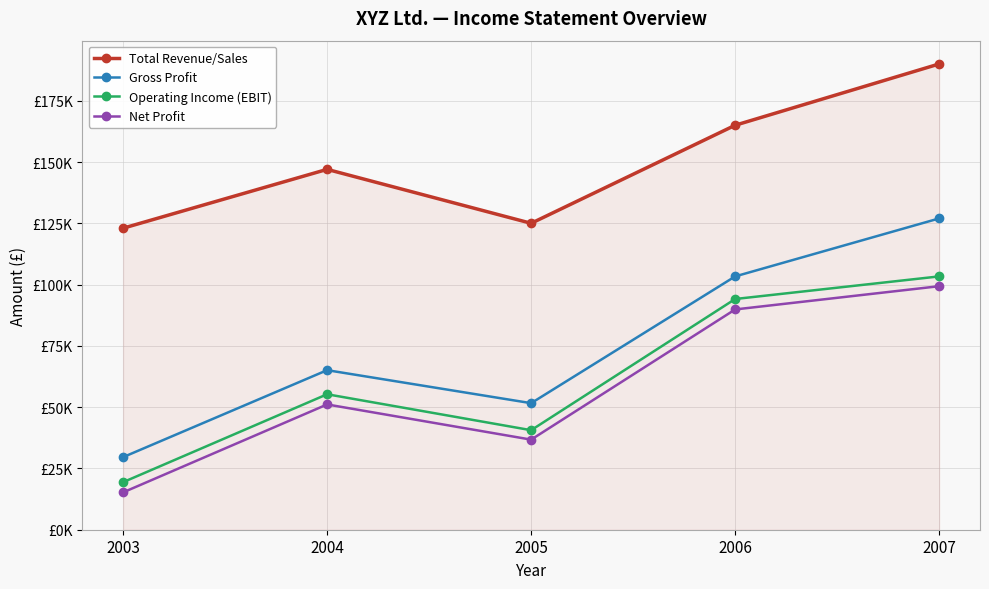

Where is the first local maximum for Operating Income (EBIT)?

2004